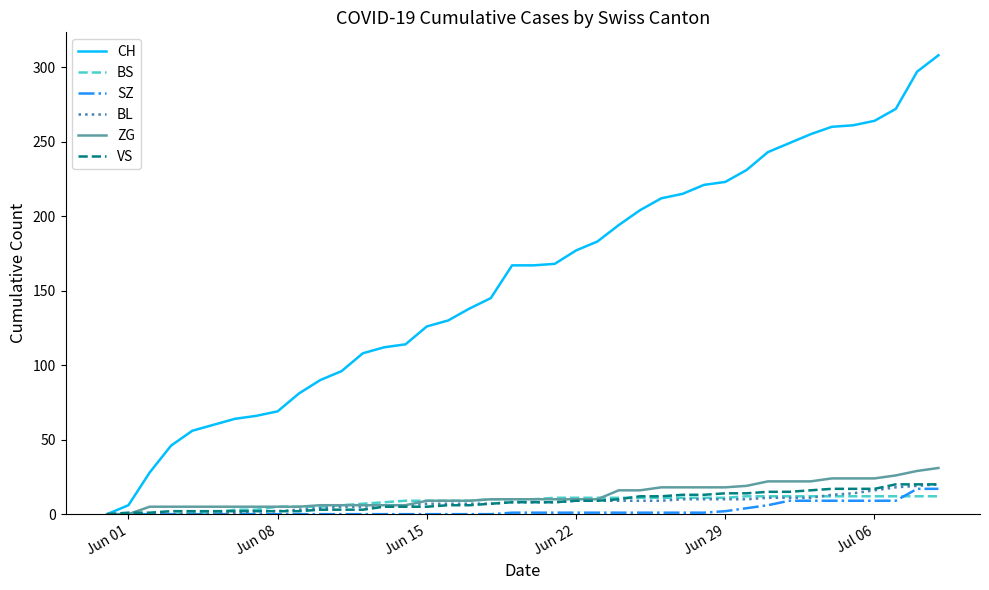

Which series has the largest total across all categories?

CH